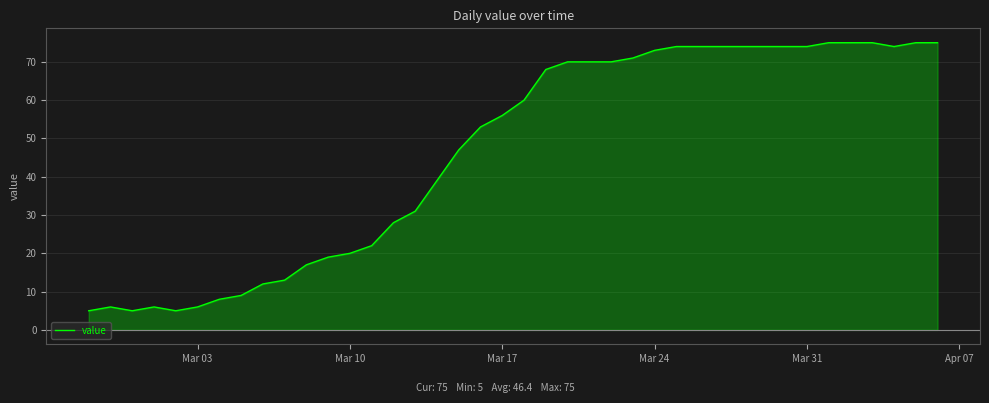

What is the smallest value displayed?

5